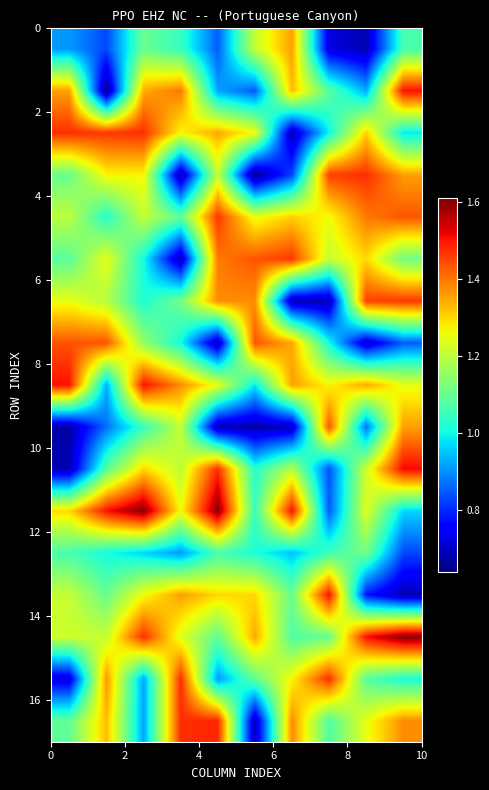

What is the maximum value shown in the chart?

1.6